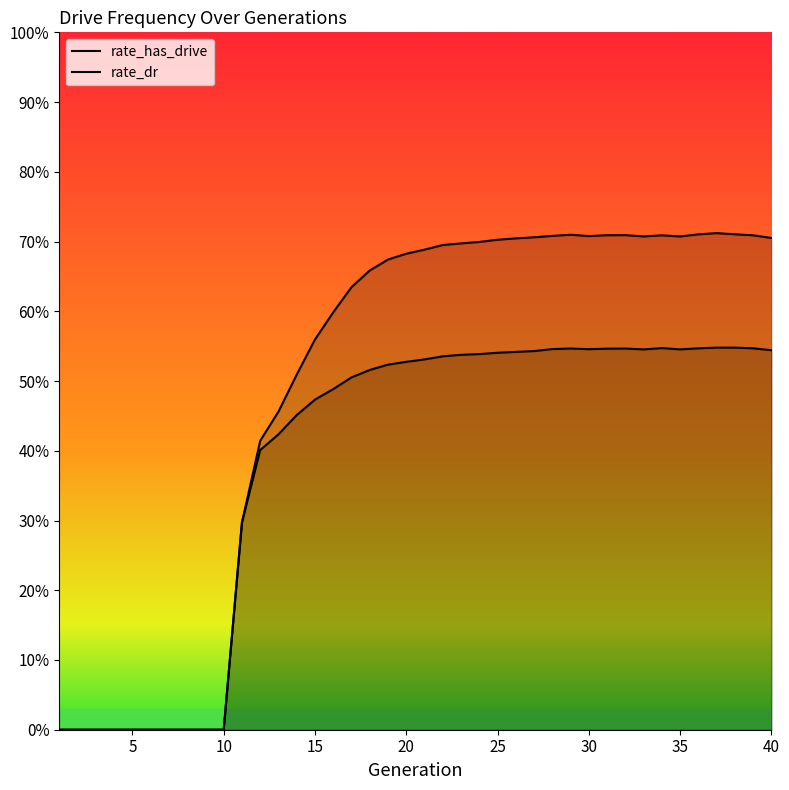

Rank the categories by rate_has_drive value from lowest to highest.

1, 2, 3, 4, 5, 6, 7, 8, 9, 10, 11, 12, 13, 14, 15, 16, 17, 18, 19, 20, 21, 22, 23, 24, 25, 26, 40, 27, 33, 35, 30, 28, 34, 39, 31, 32, 29, 36, 38, 37